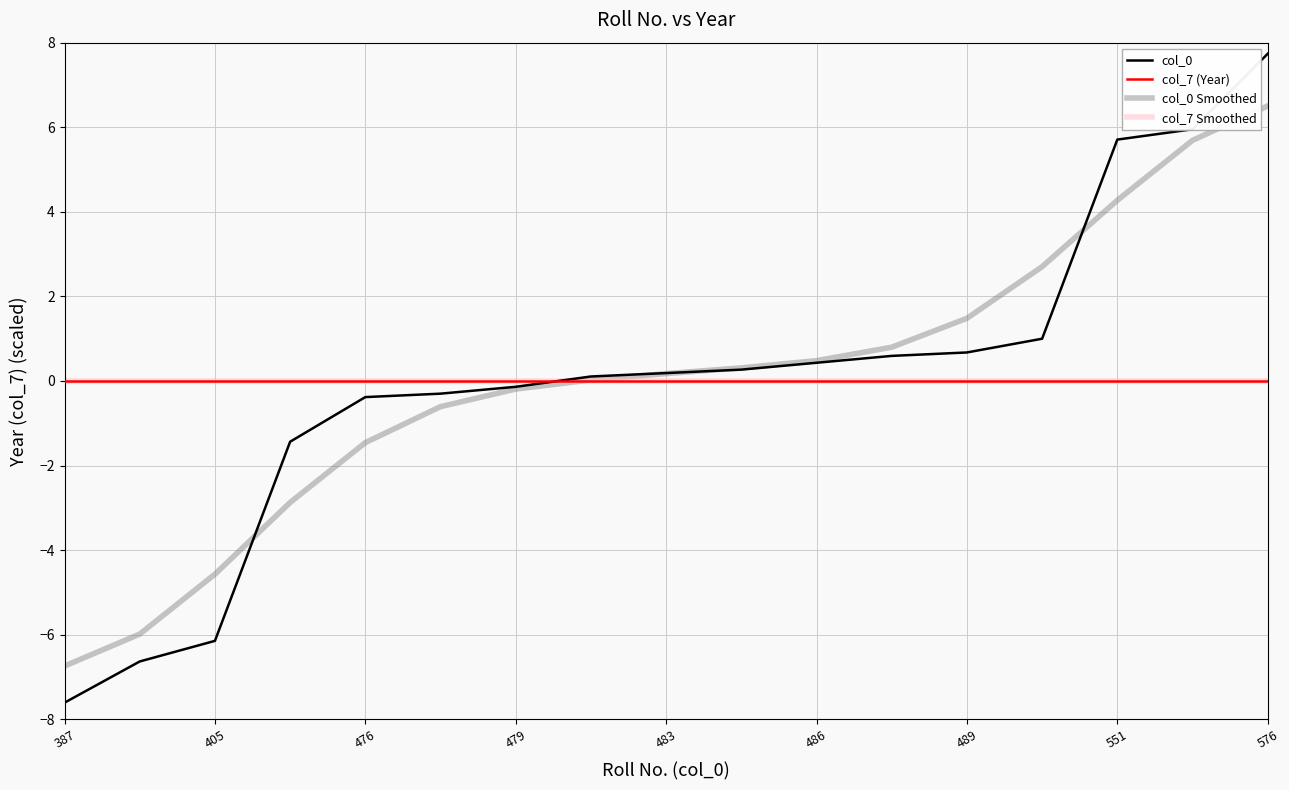

What are all the series names shown in the legend?

col_0, col_7 (Year), col_0 Smoothed, col_7 Smoothed